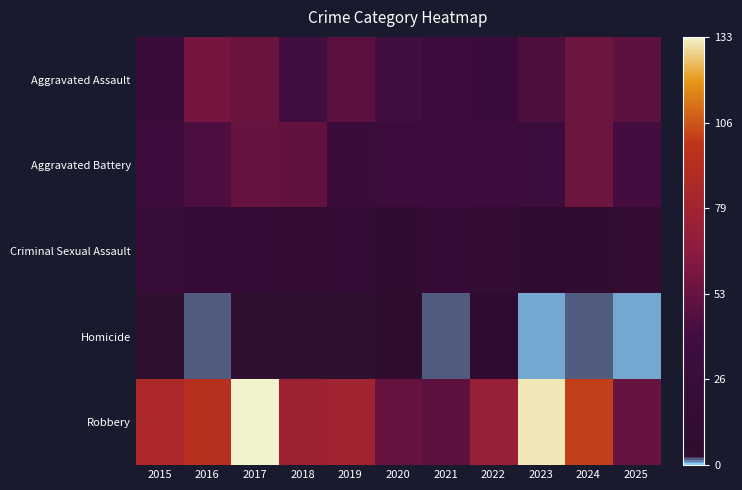

How many series are shown in this chart?

5